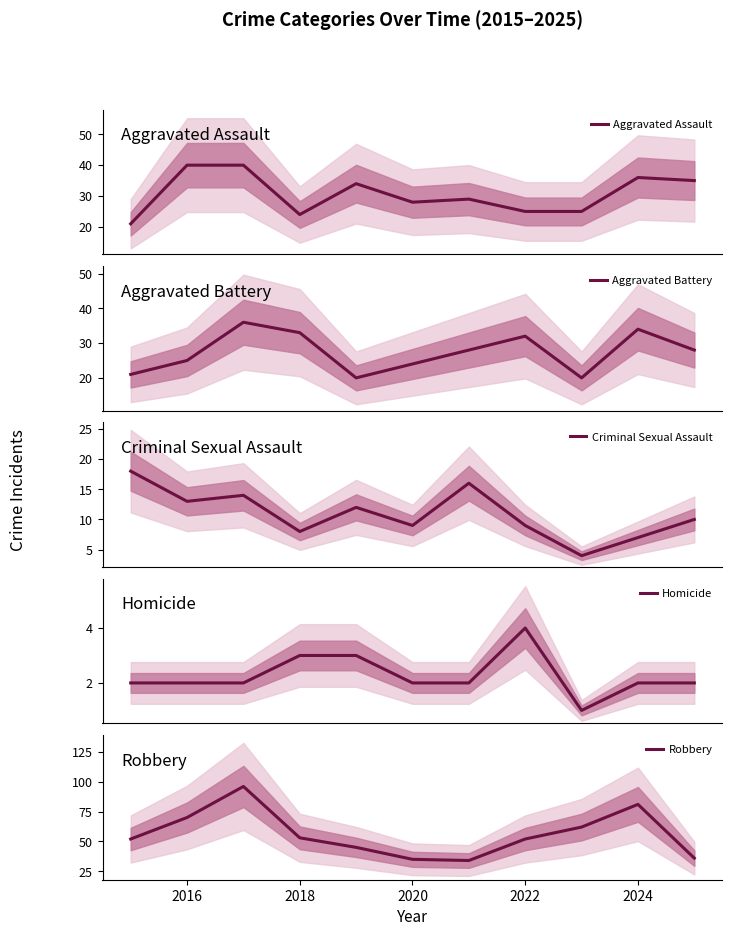

Which series has the largest total across all categories?

Robbery